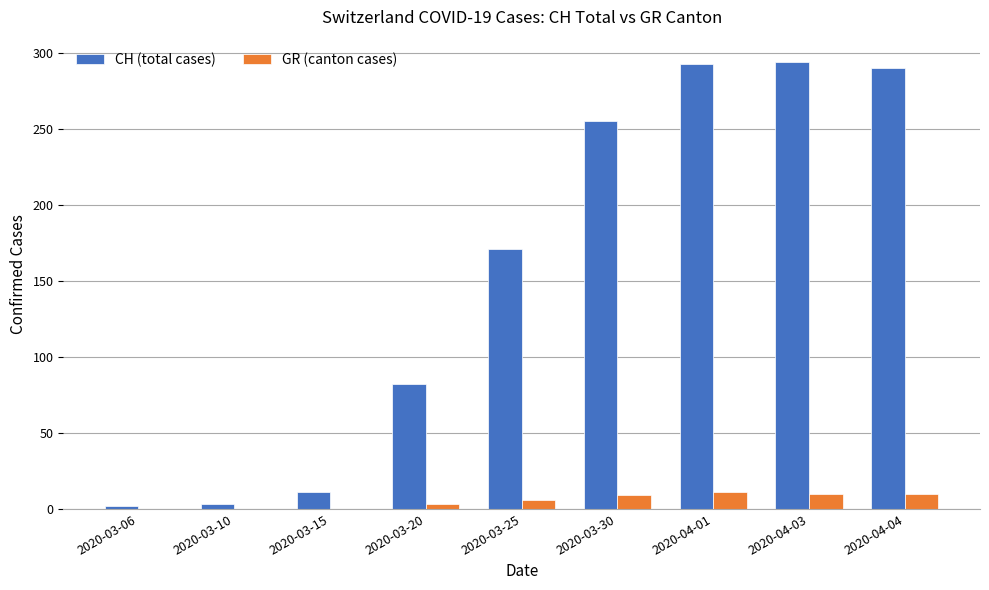

What is the greatest value displayed?

294